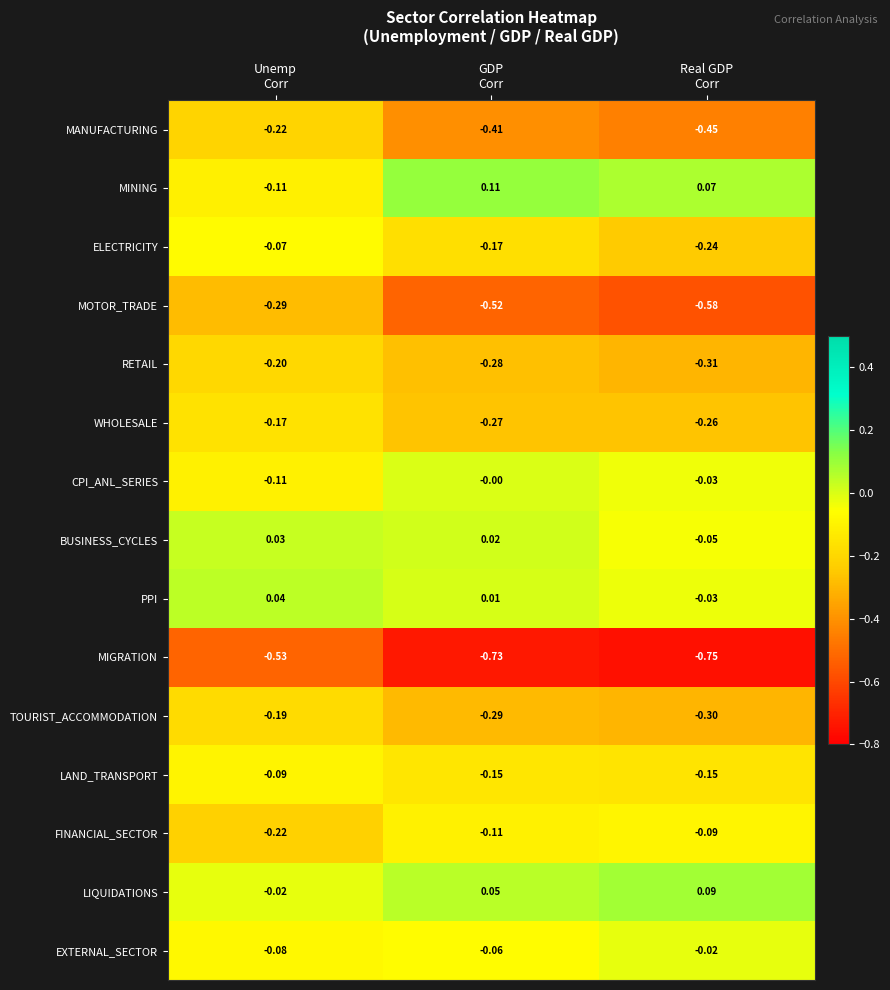

Which series has the widest spread of values?

MOTOR_TRADE